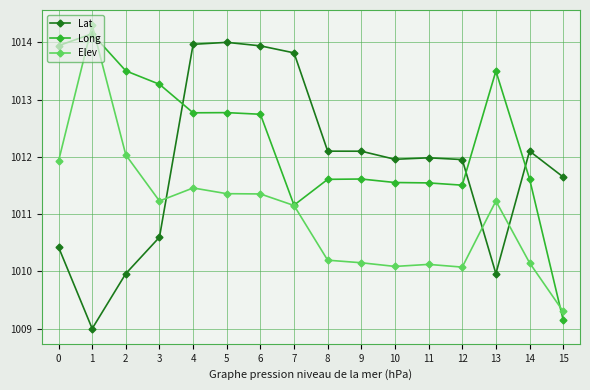

What is the difference between the highest and lowest values at 12?

1.9